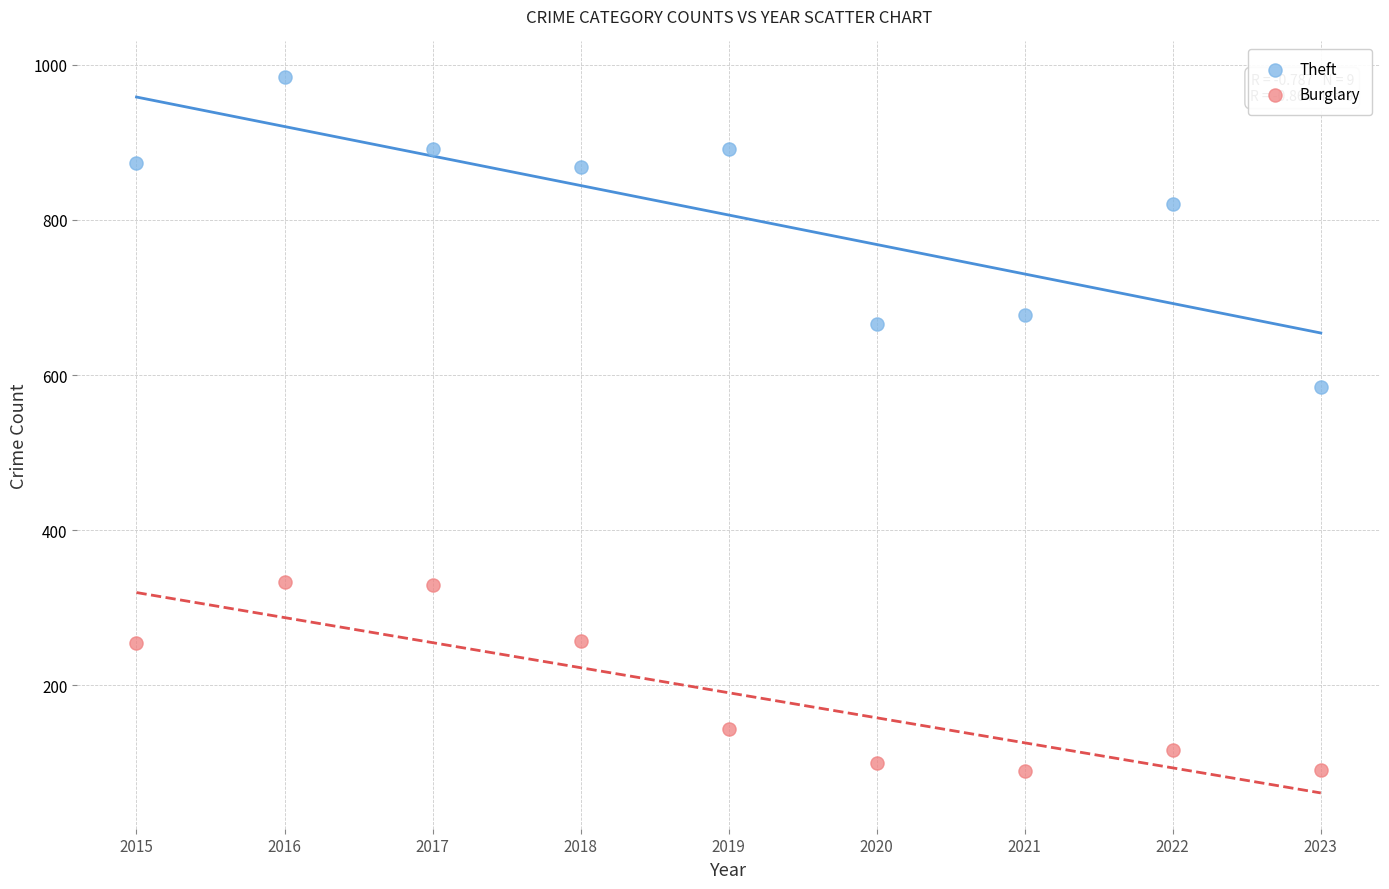

Which series contains the lowest Y value?

Burglary